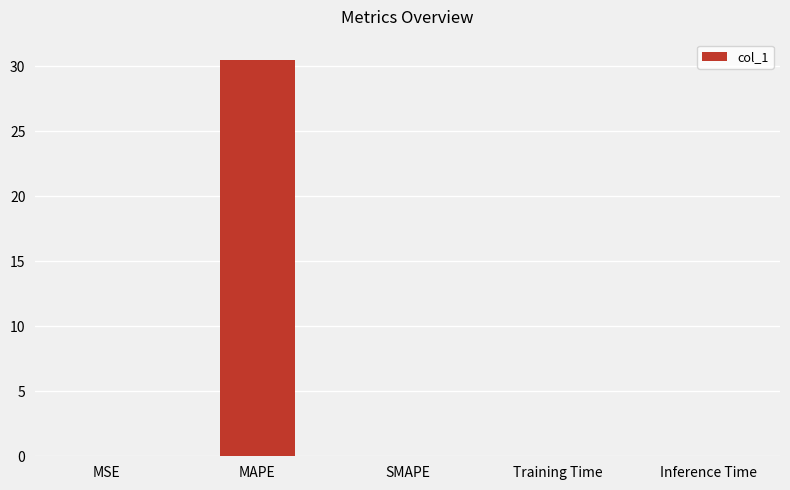

Which category has the highest value across all series?

MAPE